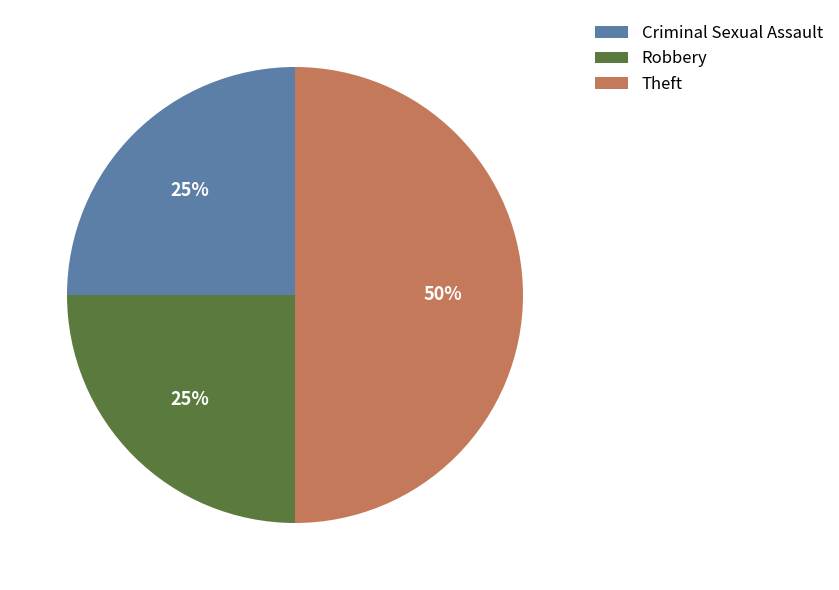

What percentage is the Criminal Sexual Assault slice, to the nearest percent?

25%